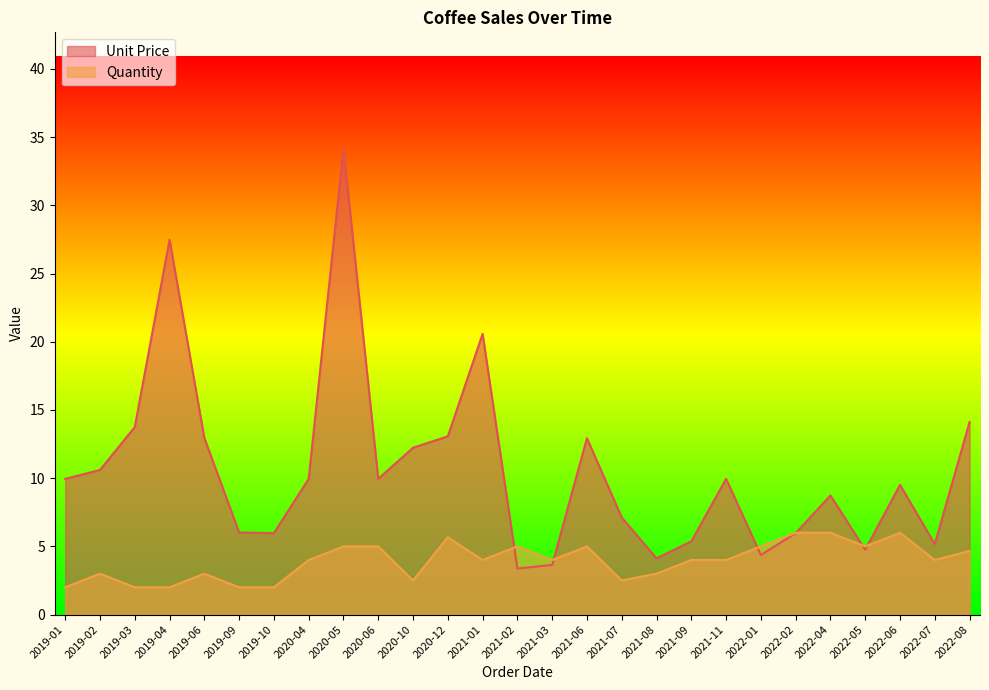

What is the highest value of the Quantity series?

6.0